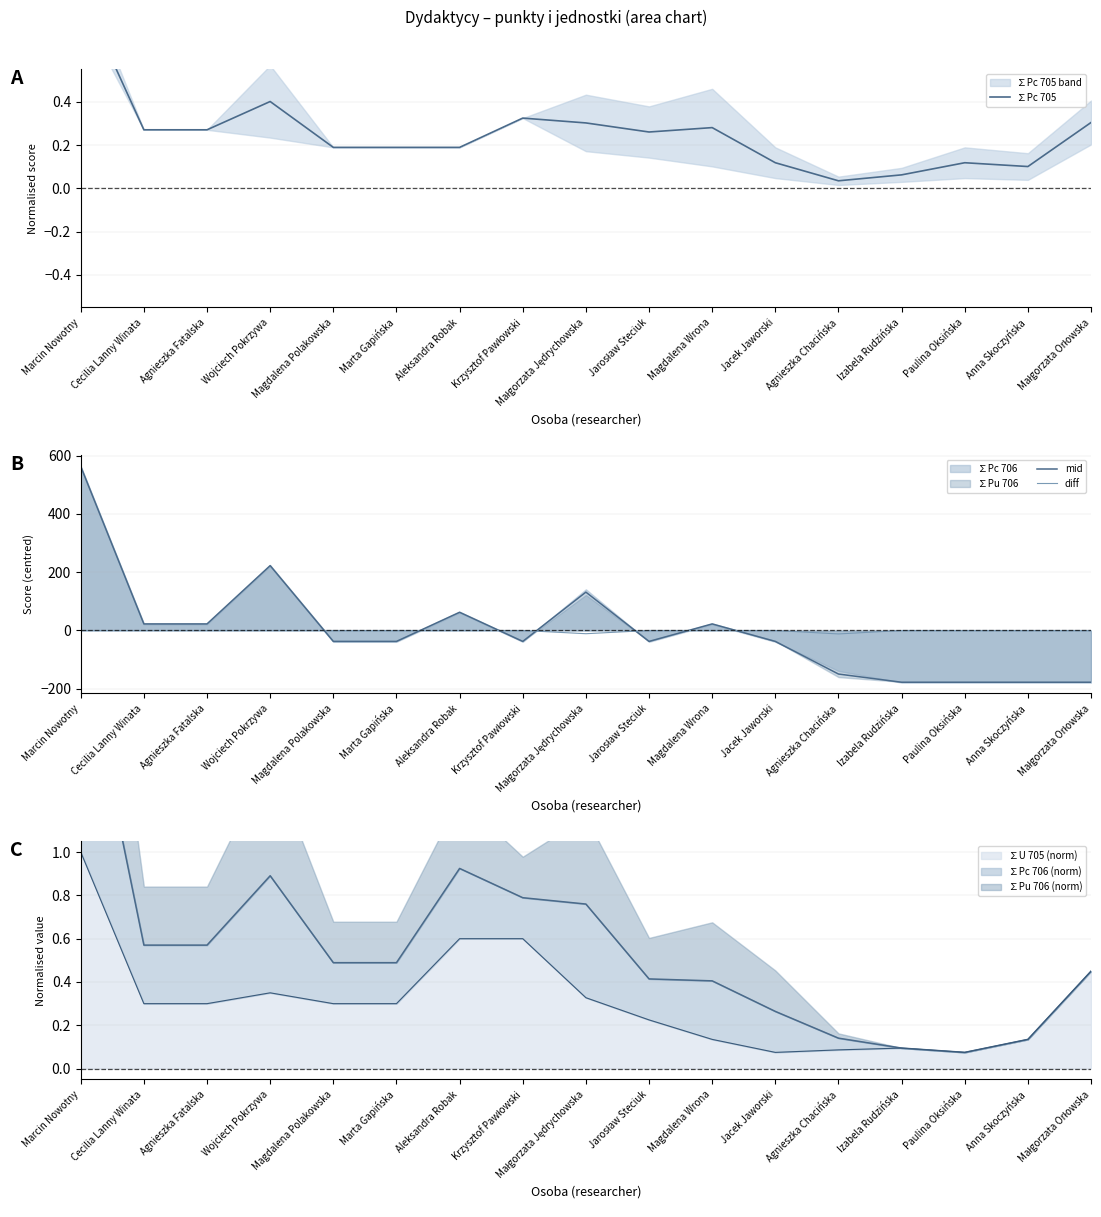

Is the value of diff at Izabela Rudzińska greater than the value of ∑Pc 705 at Jarosław Steciuk?

No